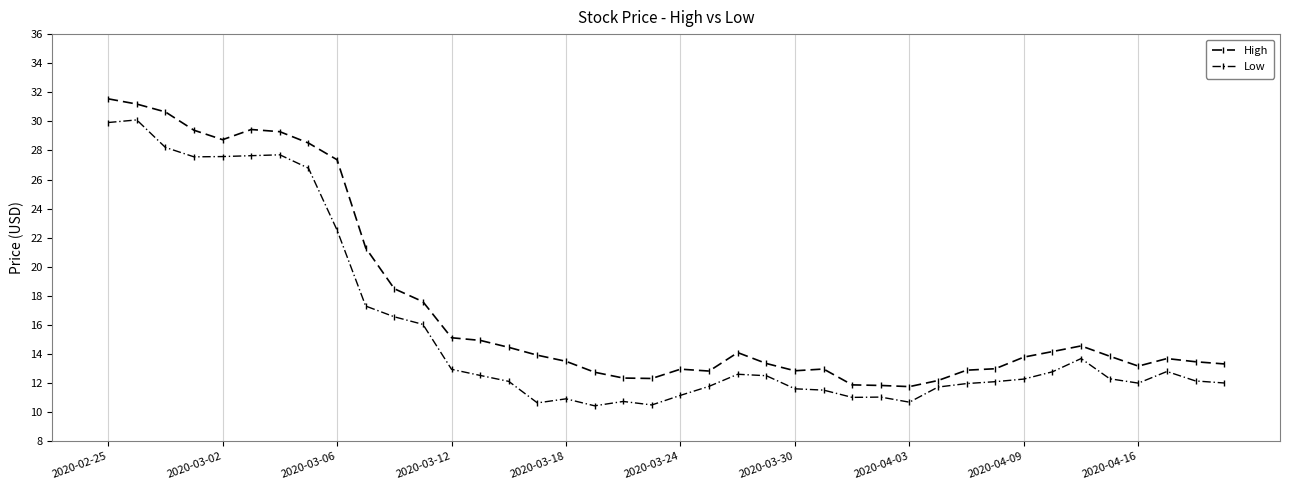

Does the chart have visible grid lines?

Yes